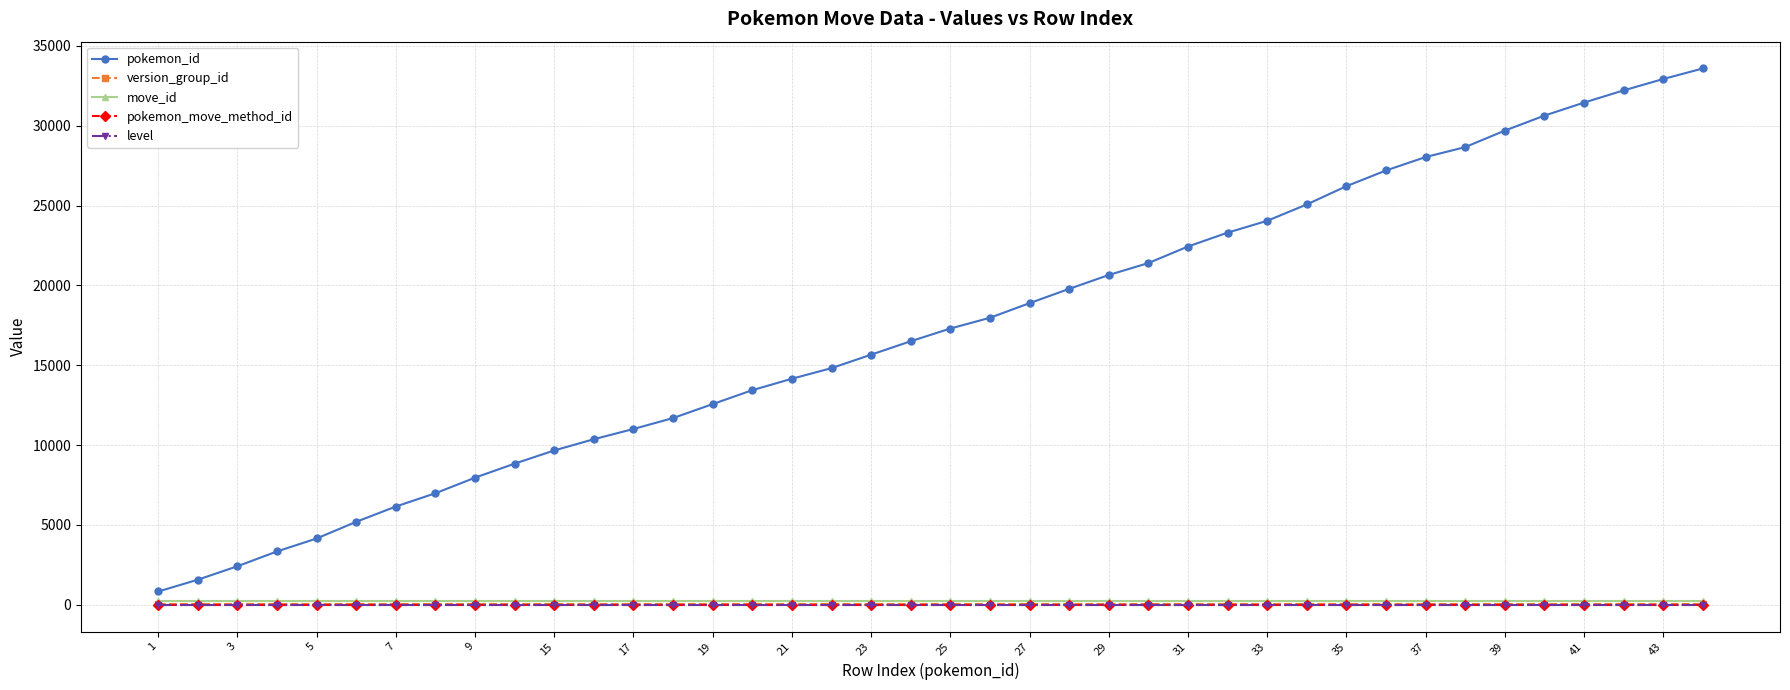

What is the maximum value shown in the chart?

33586